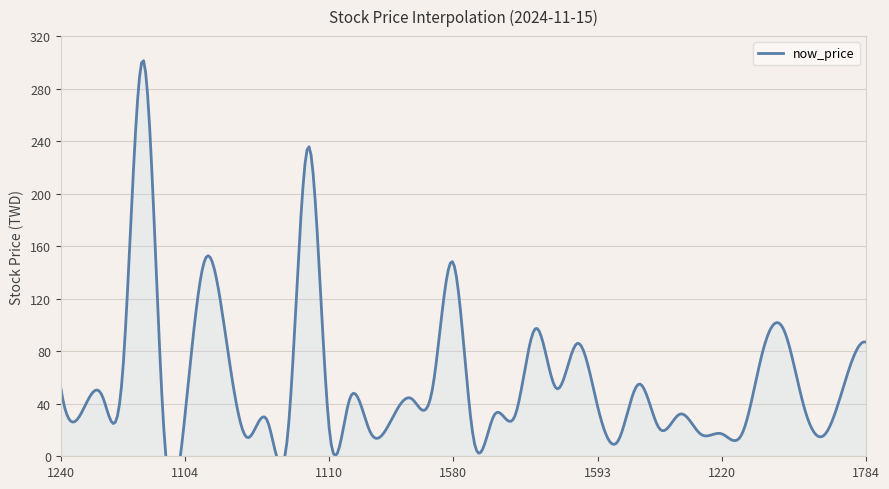

How many lines are shown in the chart?

1